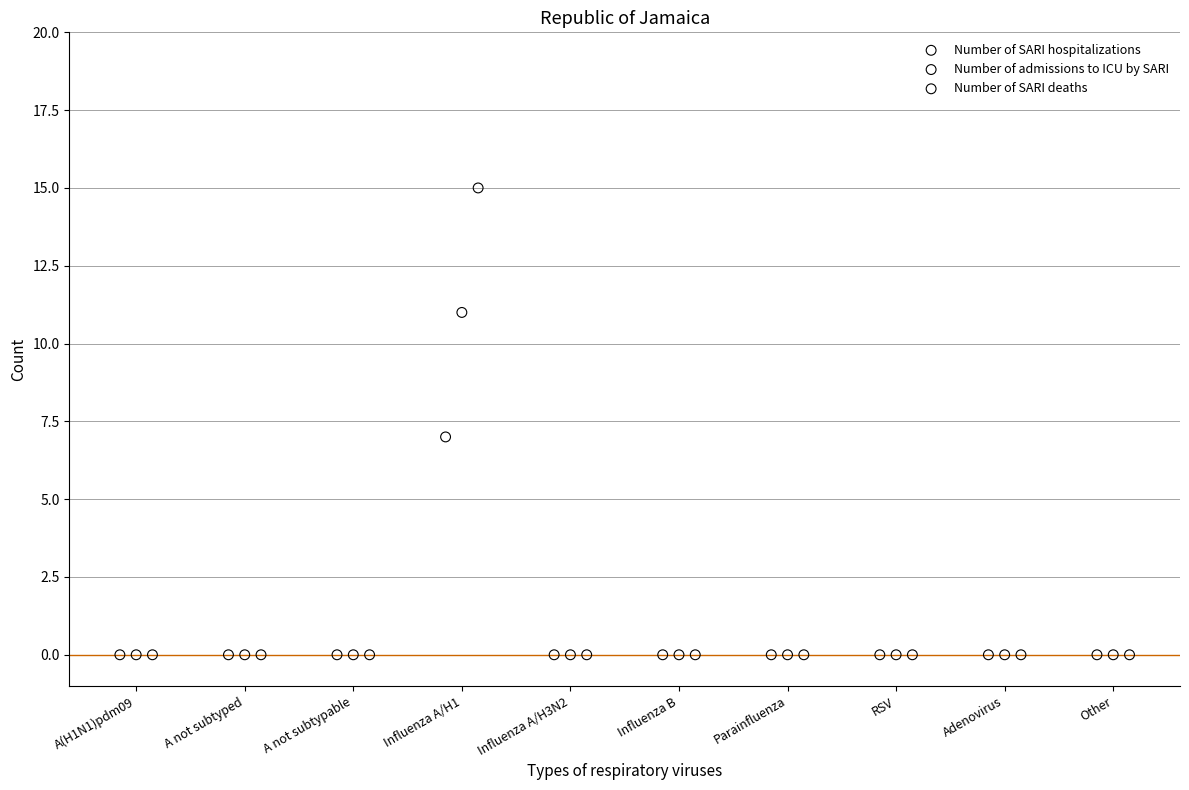

What are all the series names shown in the legend?

Number of SARI hospitalizations, Number of admissions to ICU by SARI, Number of SARI deaths